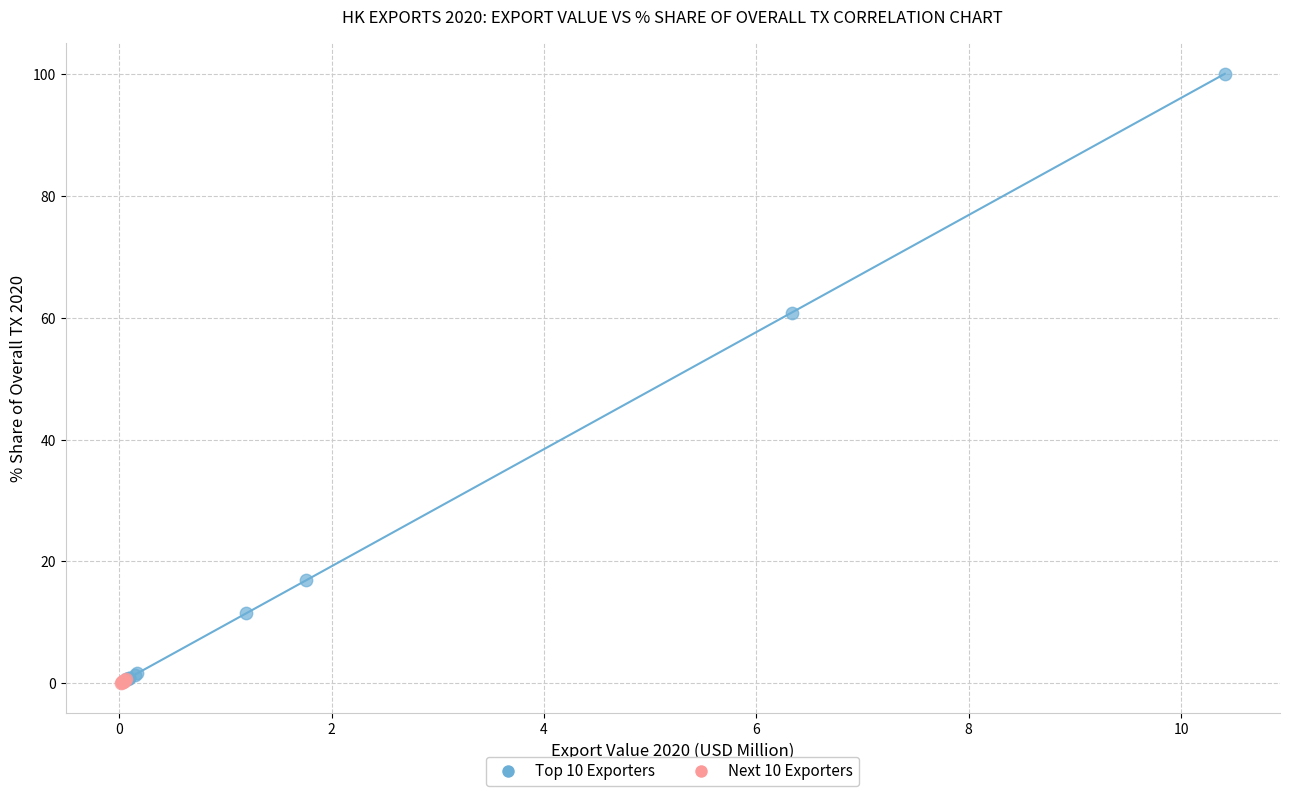

Which series reaches the maximum Y coordinate?

Top 10 Exporters